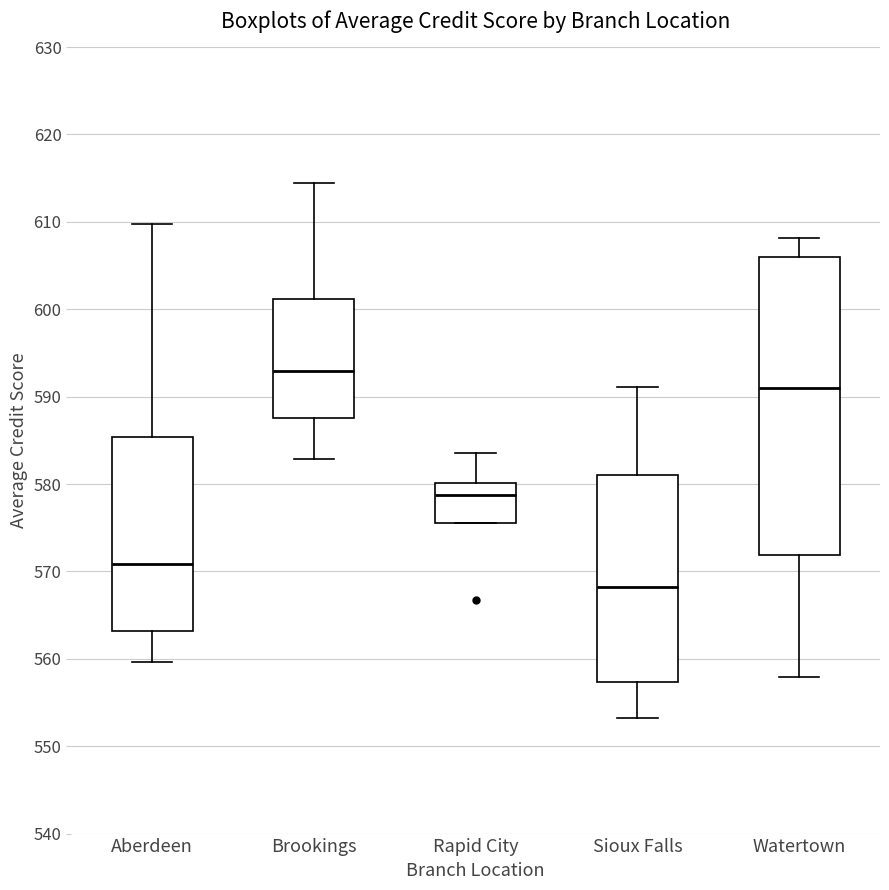

Where does the median line of the box for Aberdeen sit on the y-axis? The values are not printed on the chart, so give them approximately, as read against the axis.

571